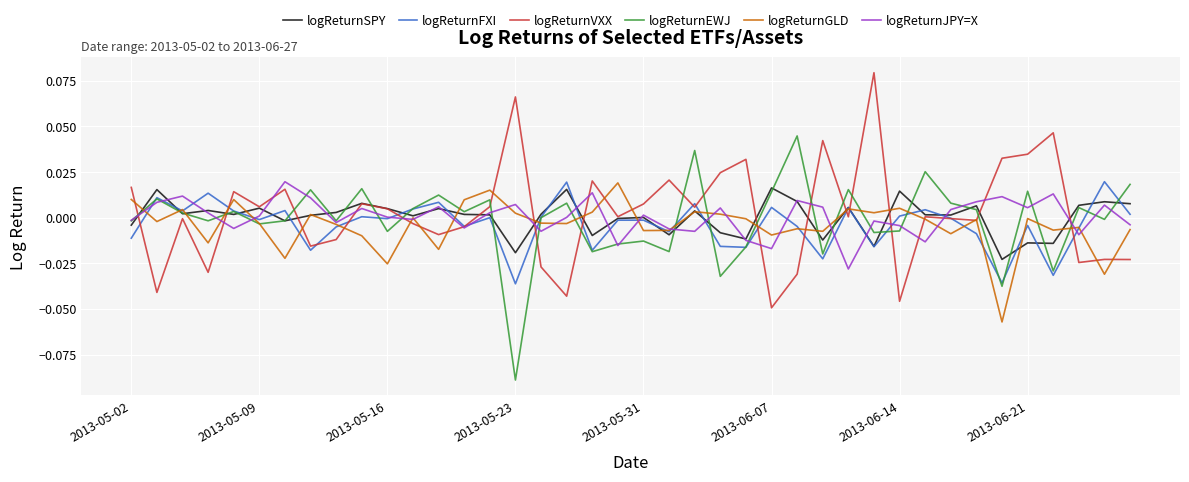

What are all the series names shown in the legend?

logReturnSPY, logReturnFXI, logReturnVXX, logReturnEWJ, logReturnGLD, logReturnJPY=X